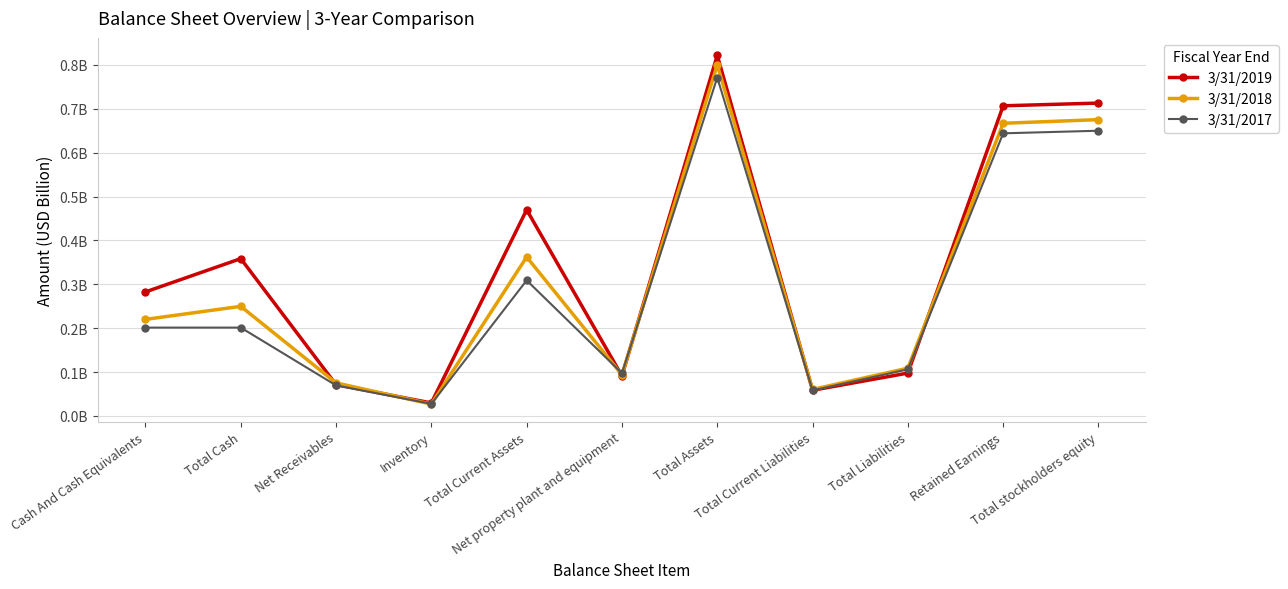

What is the approximate value of 3/31/2017 at Total Current Assets?

0.3